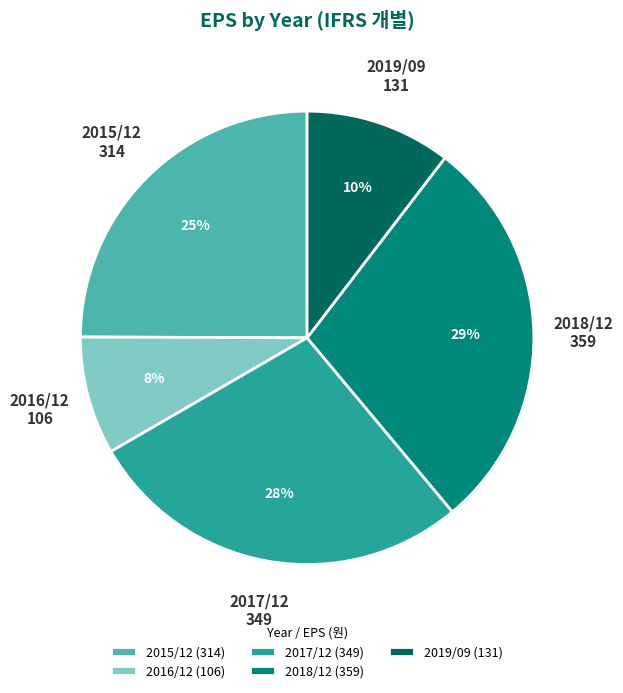

Is the sum of 2016/12 and 2017/12 greater than half?

No